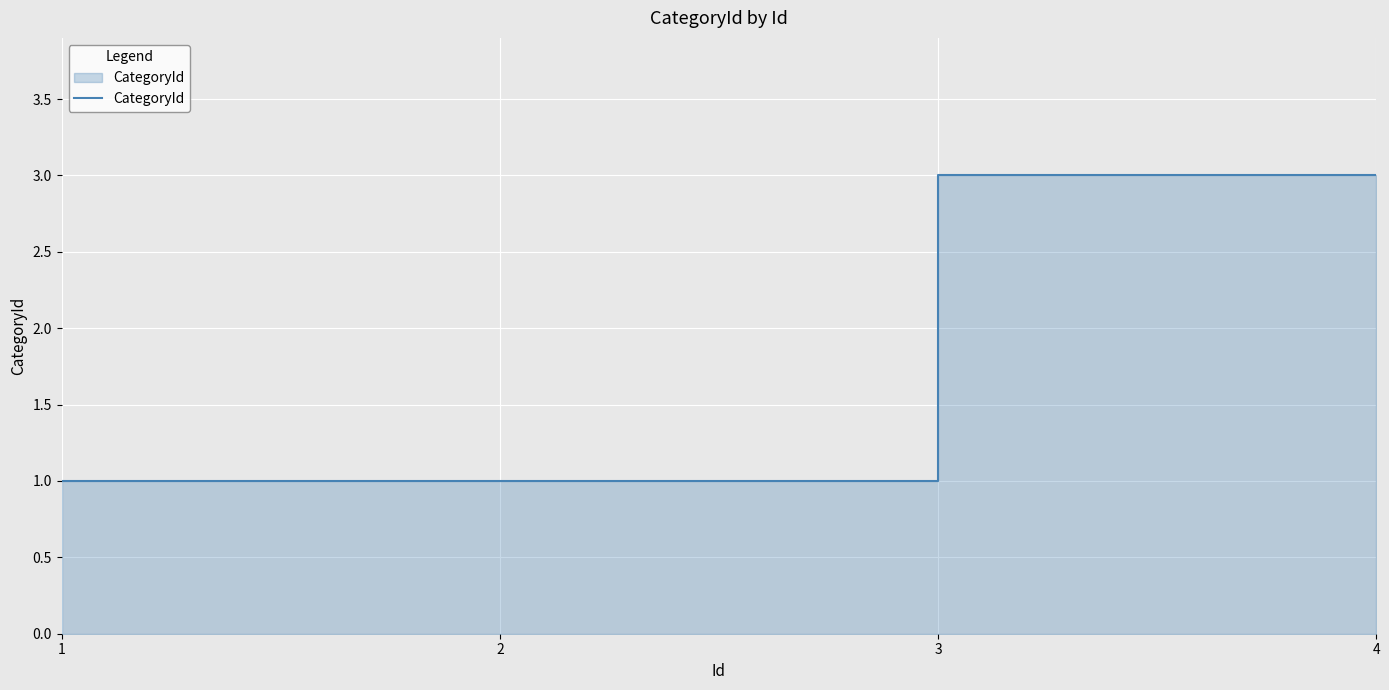

What is the value of the 2nd point from the left?

1